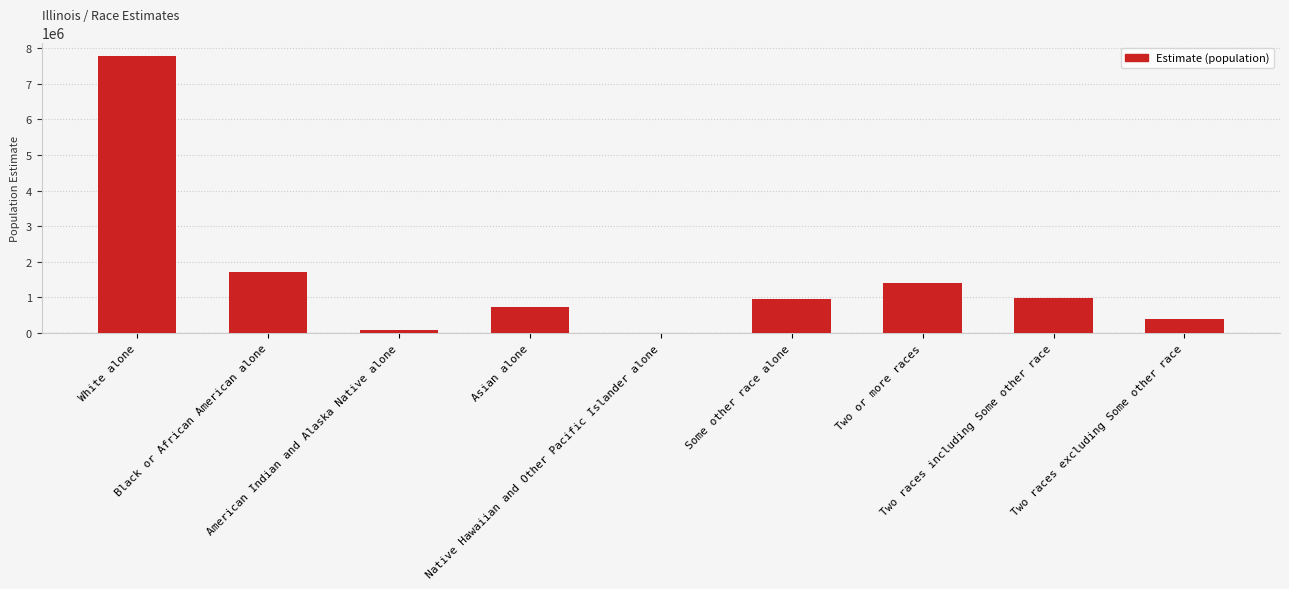

At which label does the data first exceed 952409?

White alone